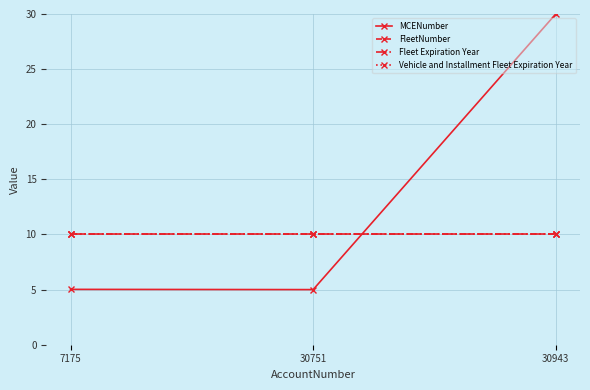

Which series changed the most between 30751 and 30943?

MCENumber